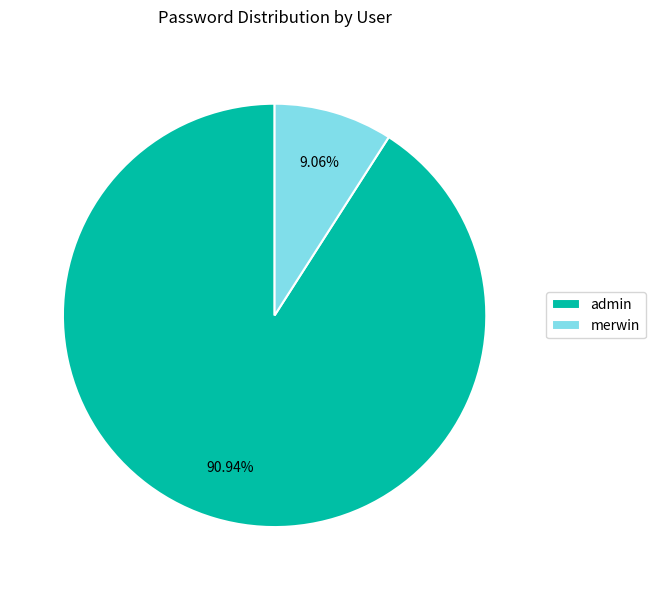

Is admin the majority of the pie?

Yes